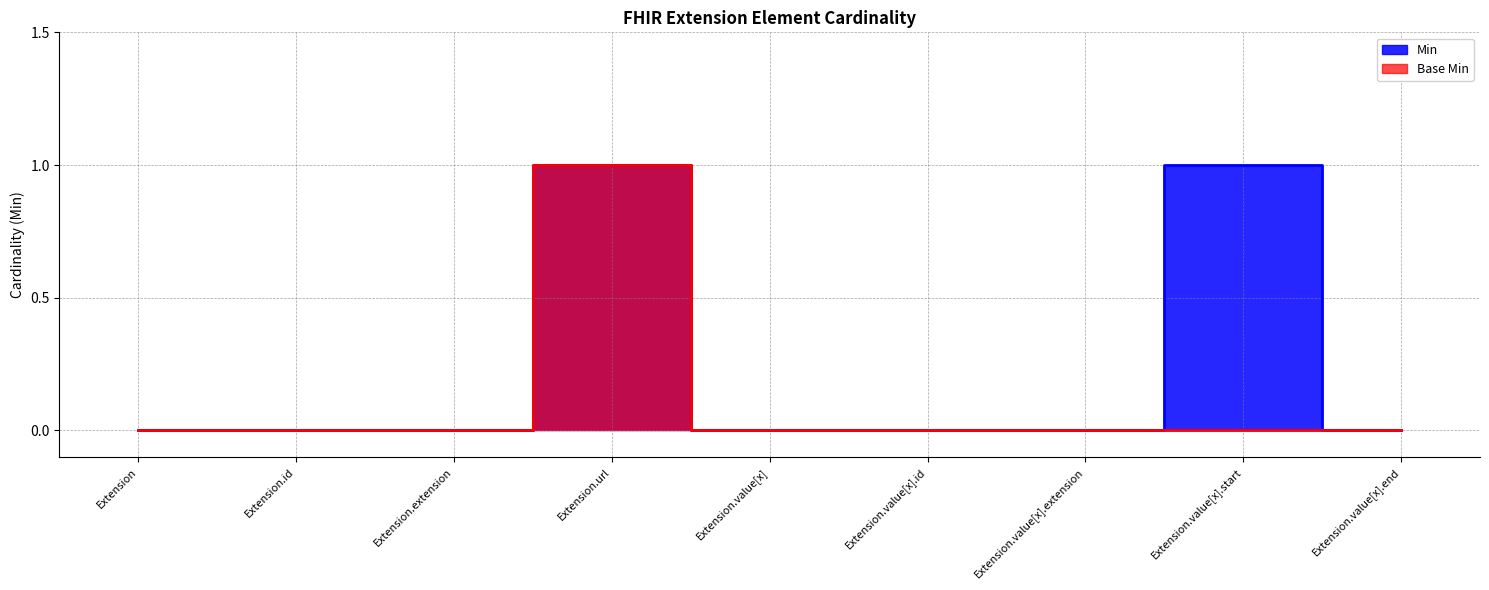

At which category is the sum across all series the highest?

Extension.url